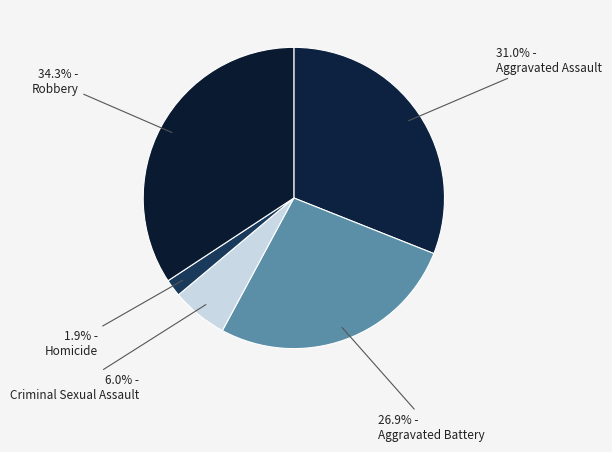

Which category has the biggest portion of the pie?

Robbery